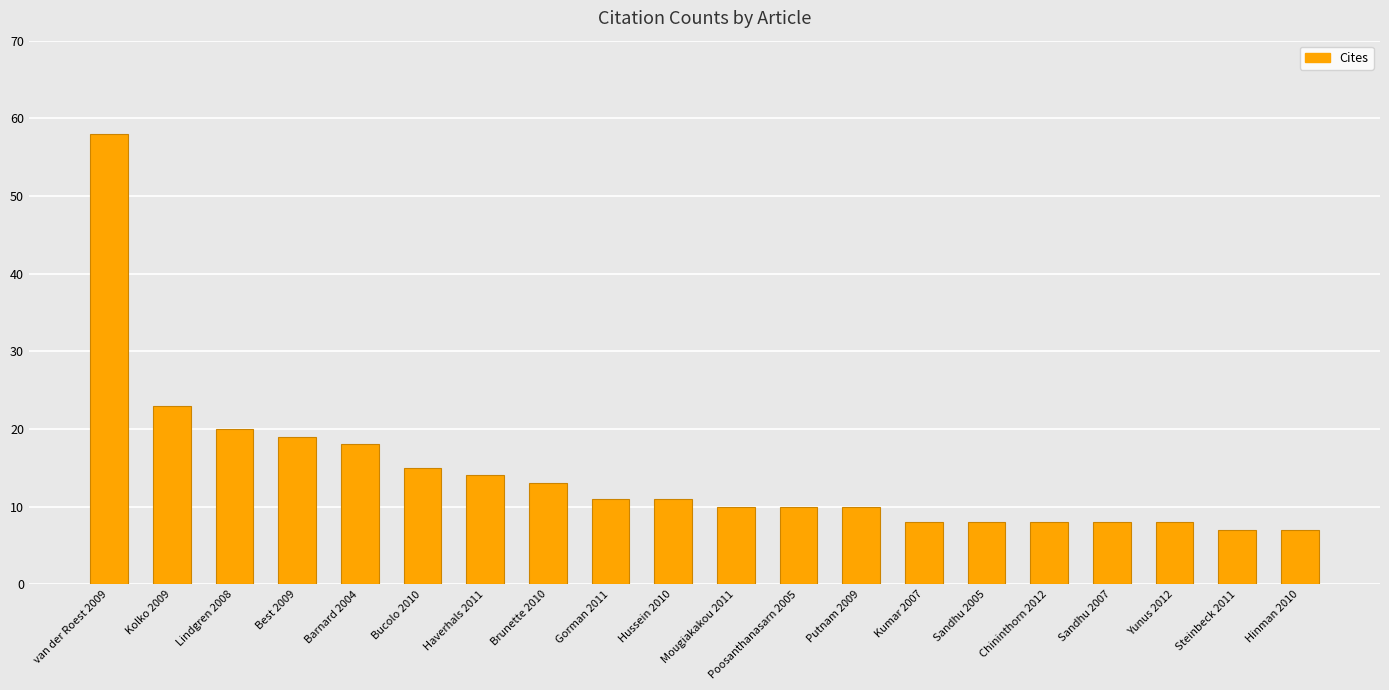

What is the label of the 7th bar from the right?

Kumar 2007